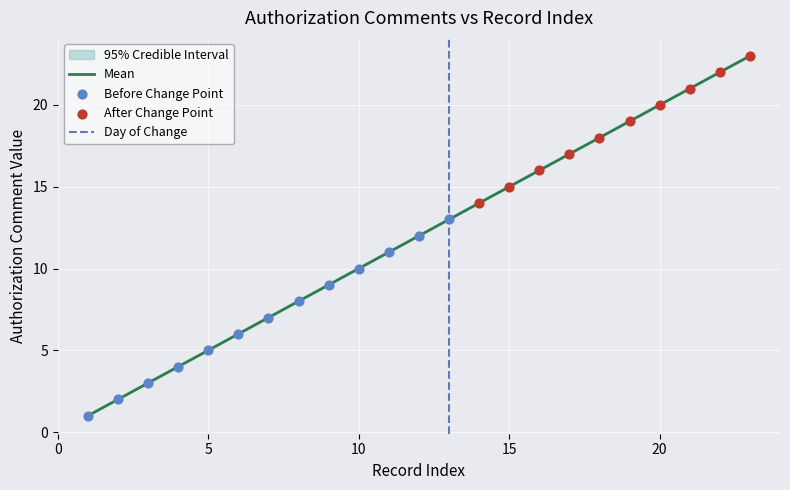

Approximately how many times larger is the value at 7 compared to 18?

0.4